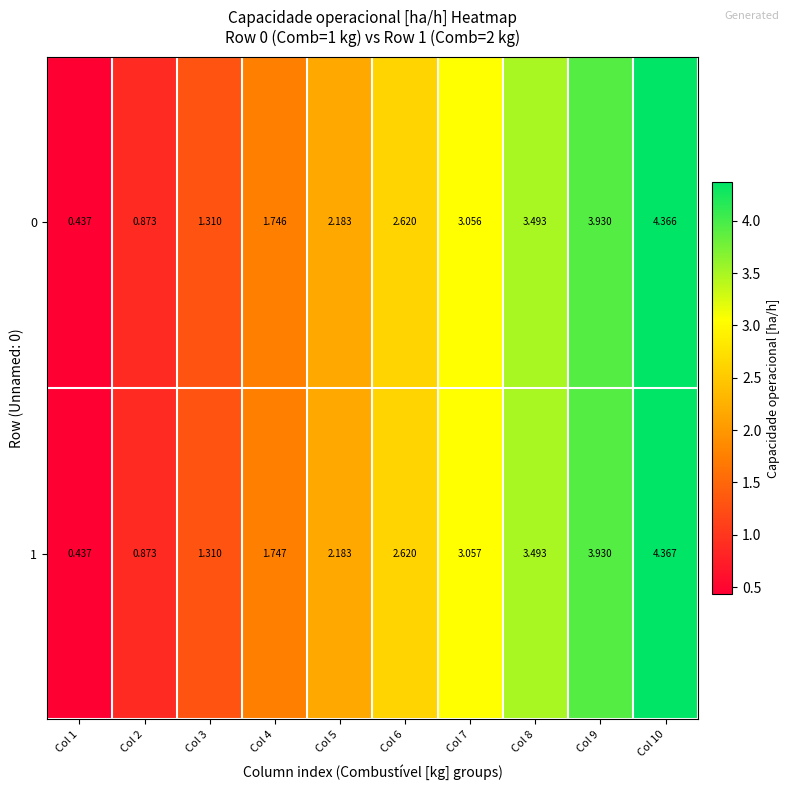

Which series has the largest range (max minus min)?

1